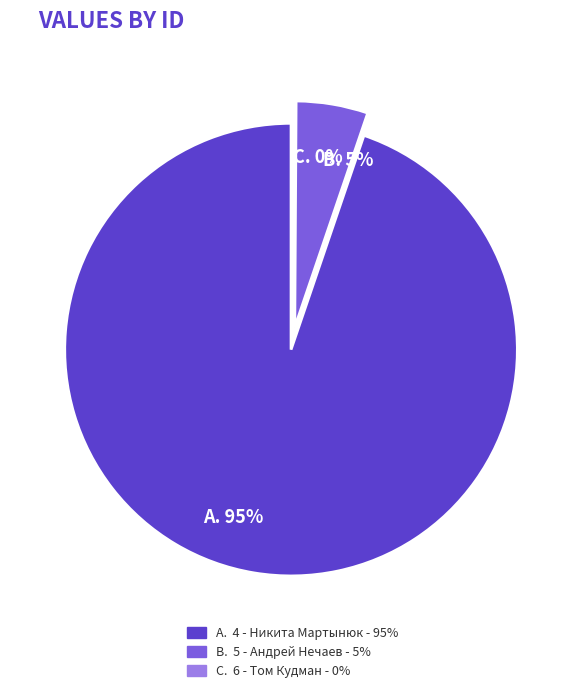

Is there any slice that represents more than half of the pie?

Yes